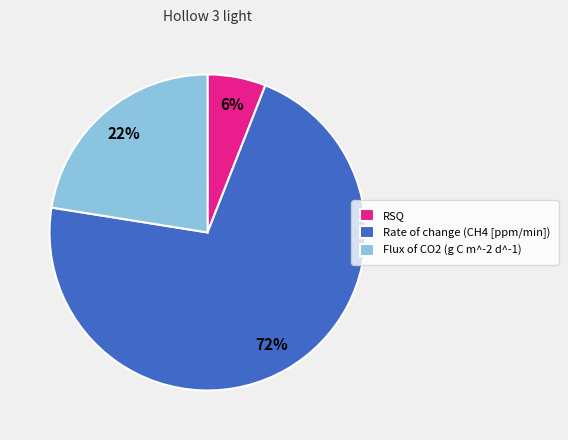

To the nearest percent, what is the combined percentage of Rate of change (CH4 [ppm/min]) and Flux of CO2 (g C m^-2 d^-1)?

94%